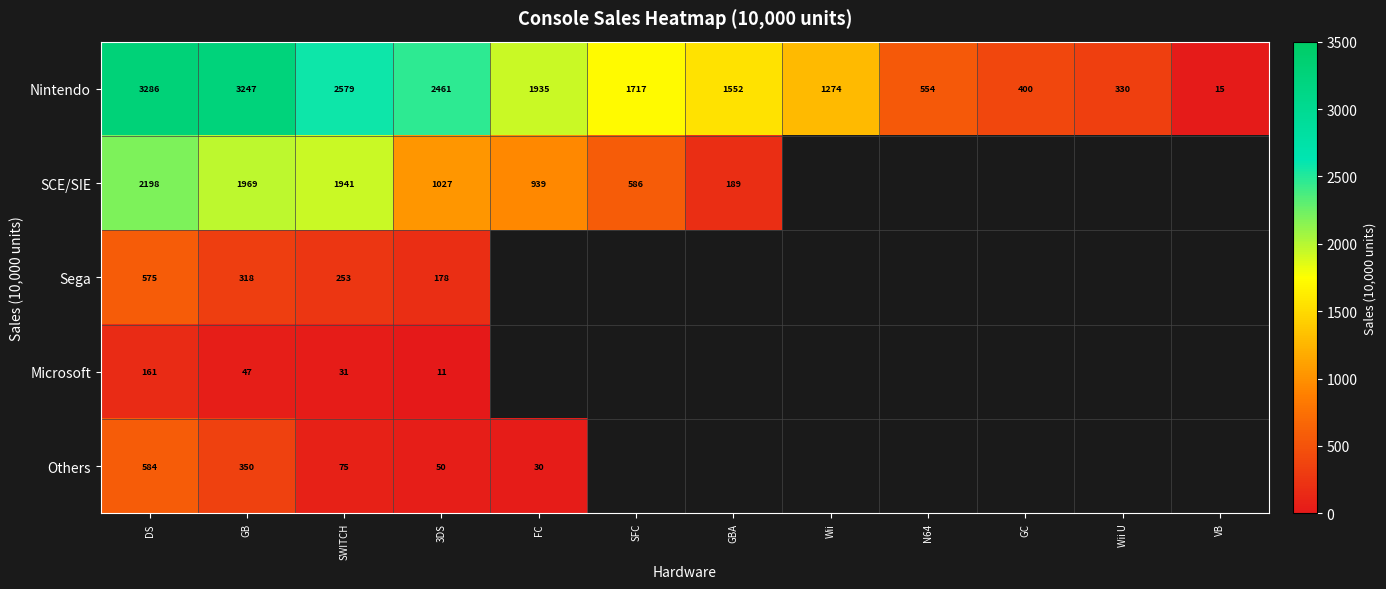

At GB, list the series in order from smallest to largest.

Microsoft, Sega, Others, SCE/SIE, Nintendo